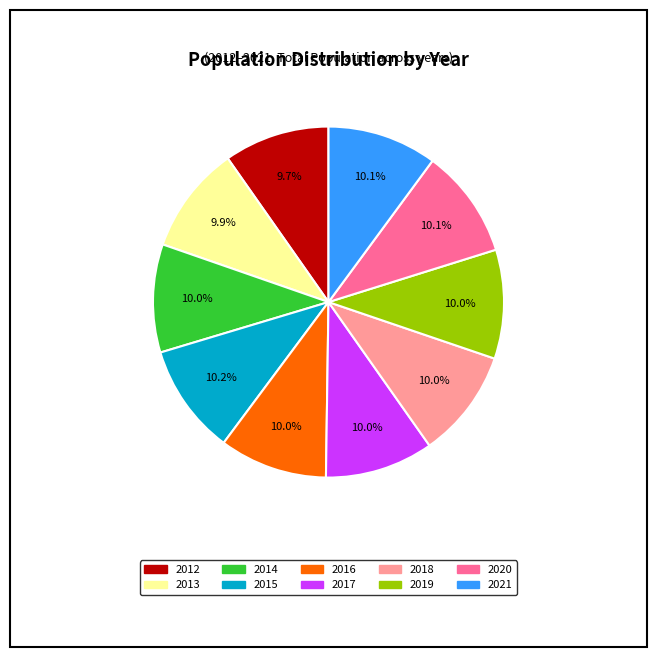

Is there a majority slice in this chart?

No